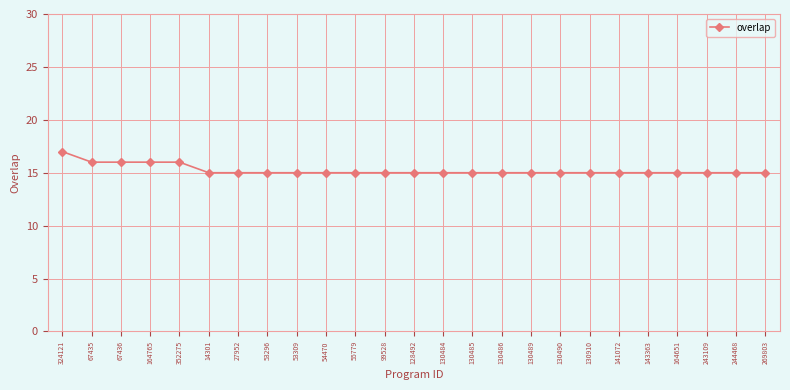

Reading left to right, transcribe all the data shown in this chart.

324121=17	67435=16	67436=16	164765=16	352275=16	14301=15	27952=15	53296=15	53309=15	54470=15	55779=15	99528=15	128492=15	130484=15	130485=15	130486=15	130489=15	130490=15	130910=15	141072=15	143363=15	164651=15	243109=15	244468=15	269803=15